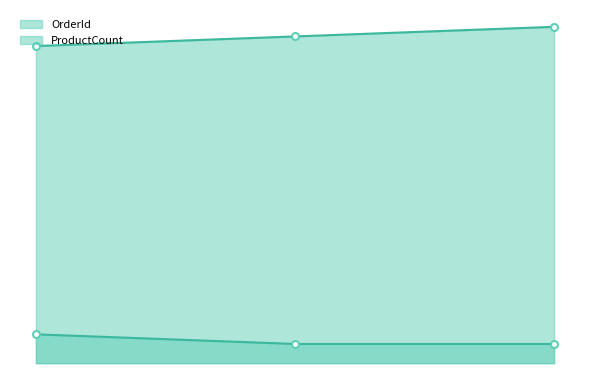

Reading left to right, transcribe all the data shown in this chart.

OrderId_line: 33	34	35
ProductCount_line: 3	2	2